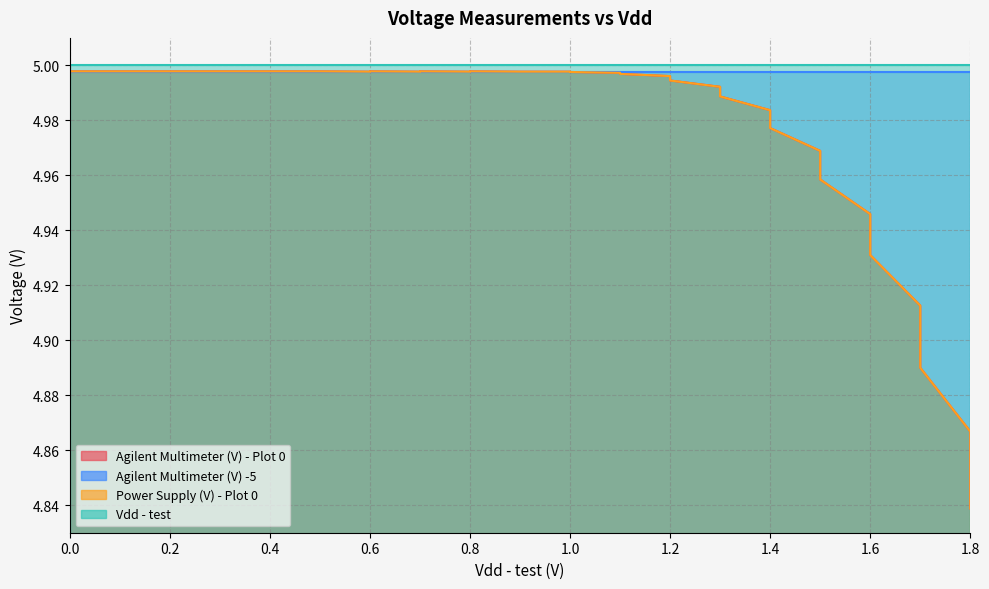

The Agilent Multimeter (V) - Plot 0 series shows 4.8 at 1.8. True or false?

True